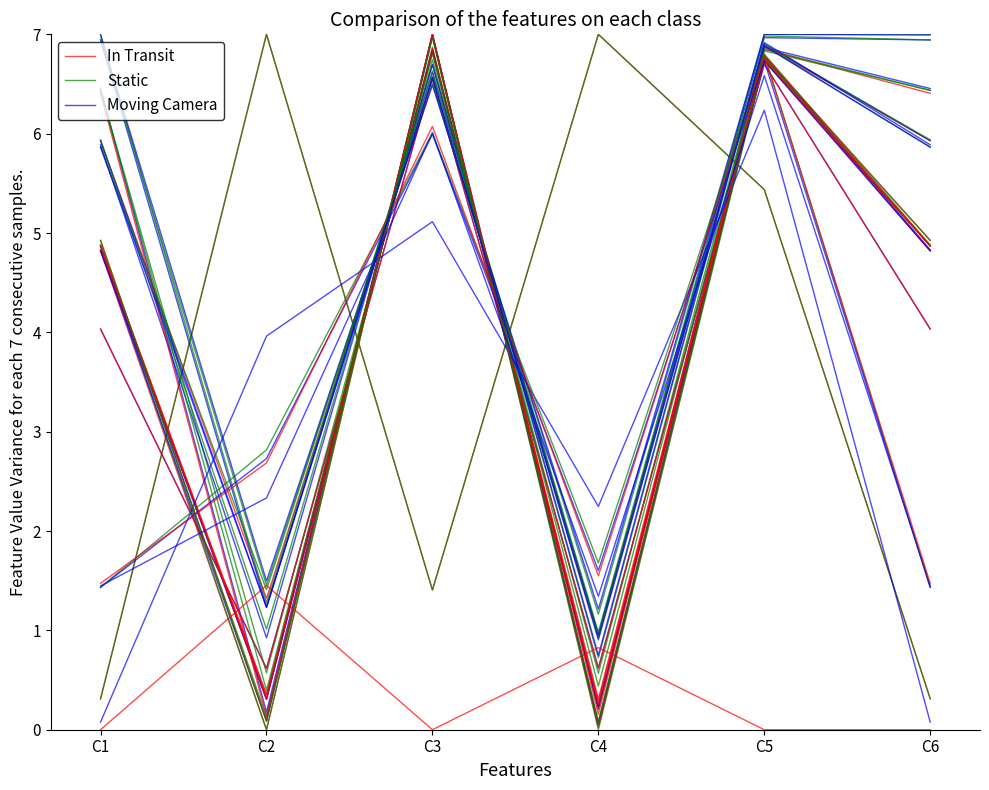

Where do Static and Moving Camera first cross each other?

C1 and C2